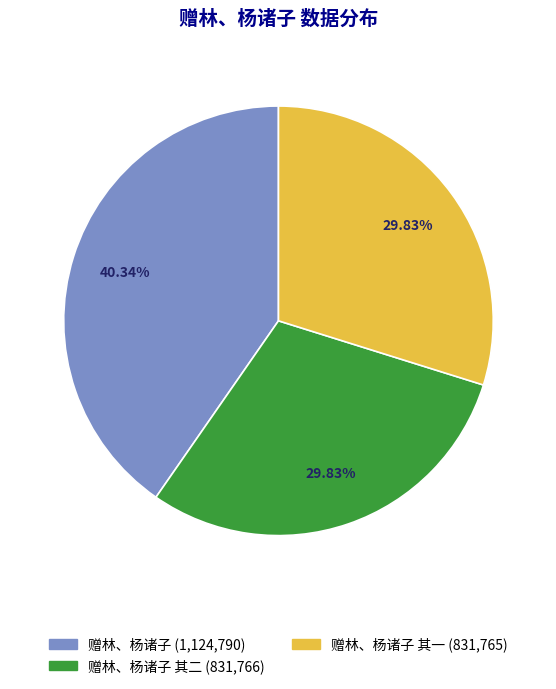

Is there any slice that represents more than half of the pie?

No